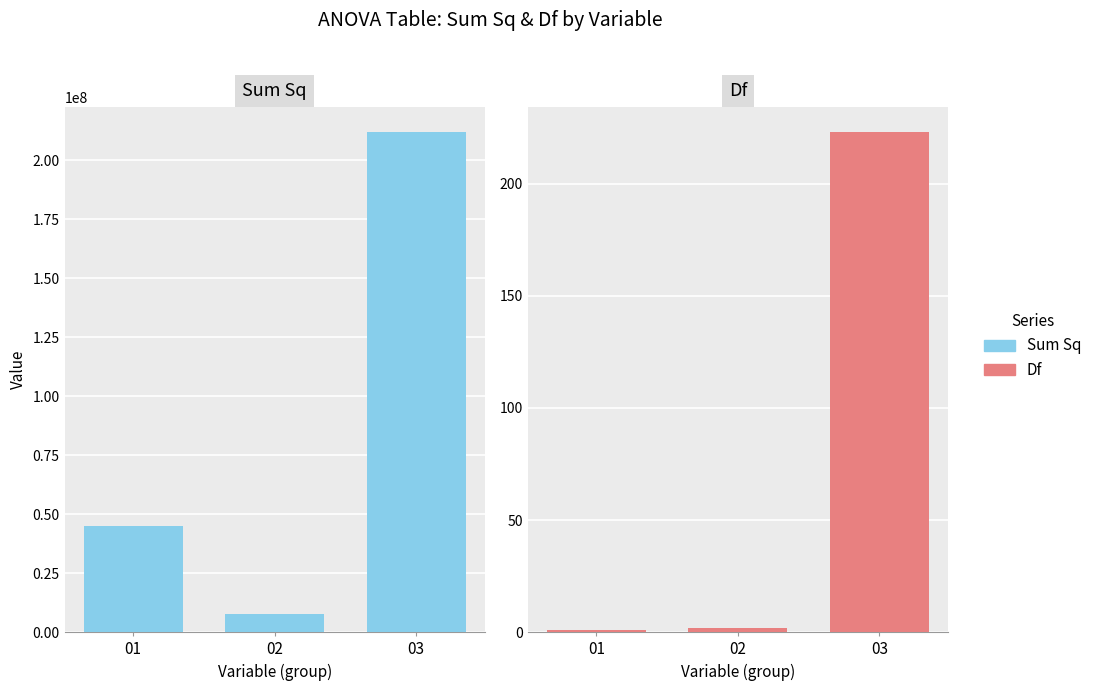

What is the highest value of the Df series?

223.0